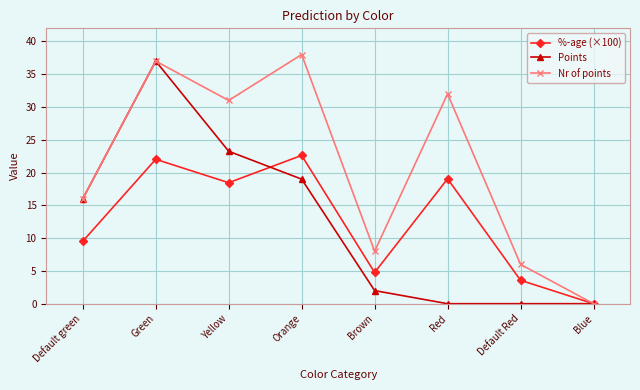

What is the difference between the highest and lowest values at Default Red?

6.0